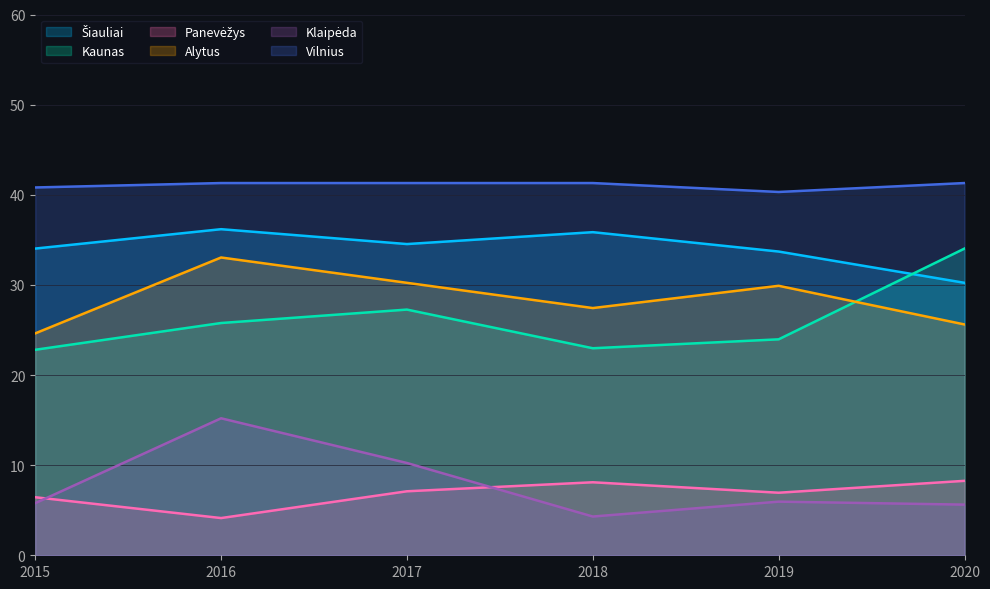

What is the difference between the highest and lowest values at 2018?

37.0